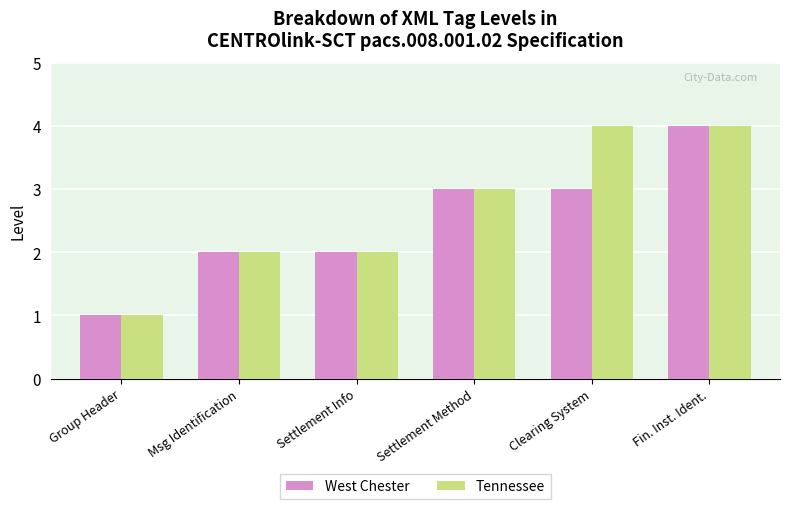

Read the Tennessee value at Clearing System.

4